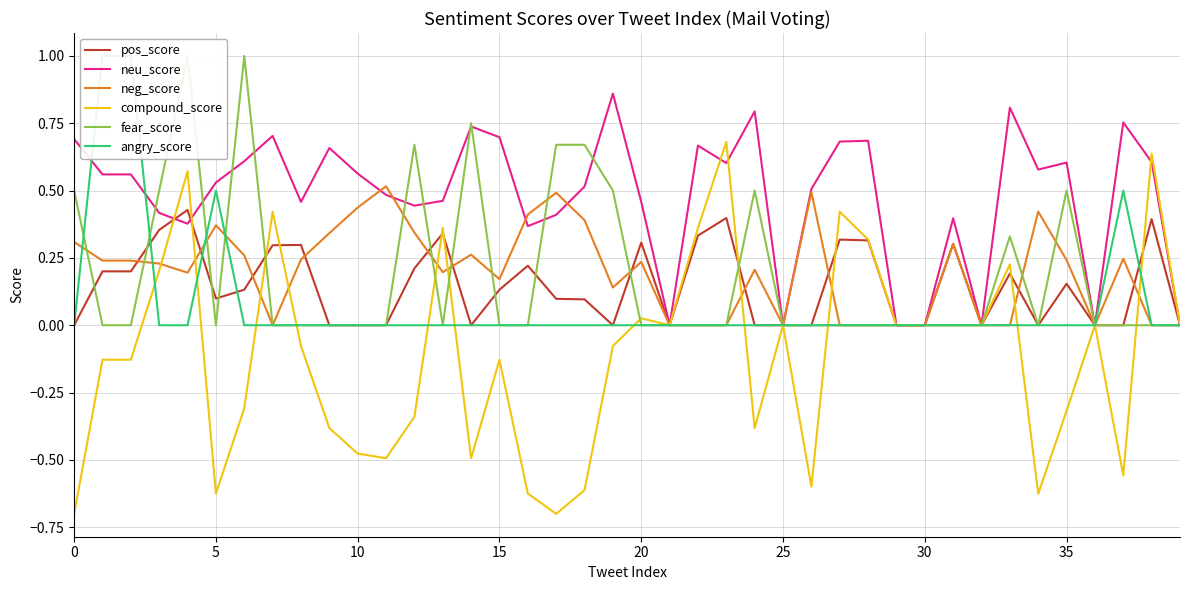

What is the label of the 15th point from the right?

25